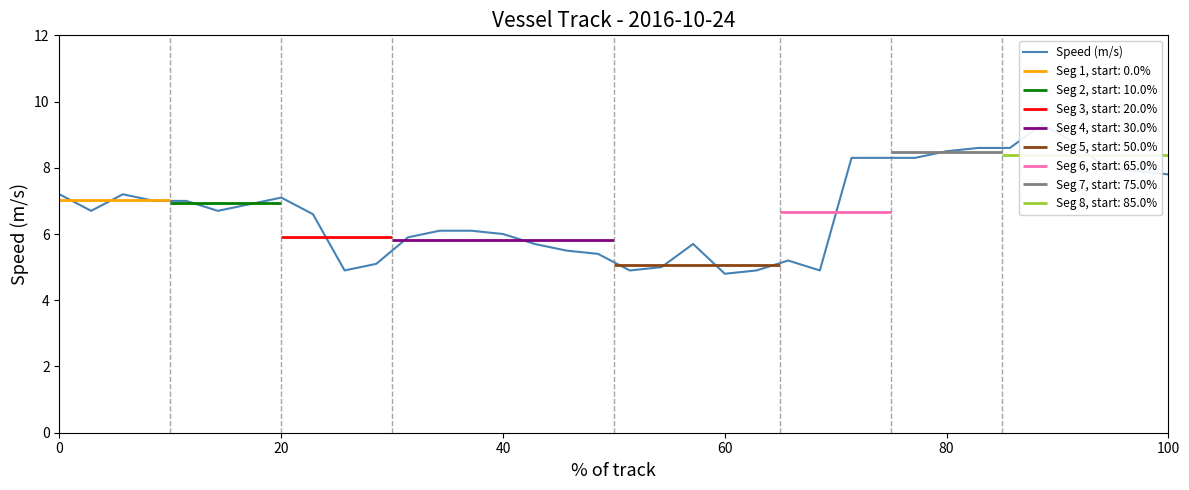

What is the value of the 28th point from the left?

8.3